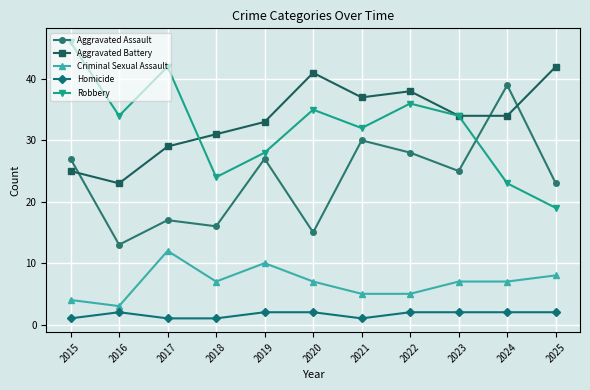

What is the value of the Criminal Sexual Assault point at the 1st from the left?

4